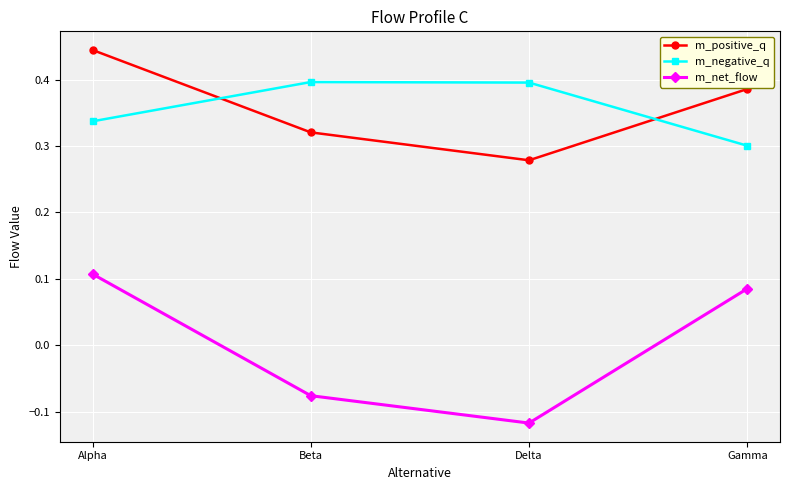

What is the label of the 3rd point from the left?

Delta